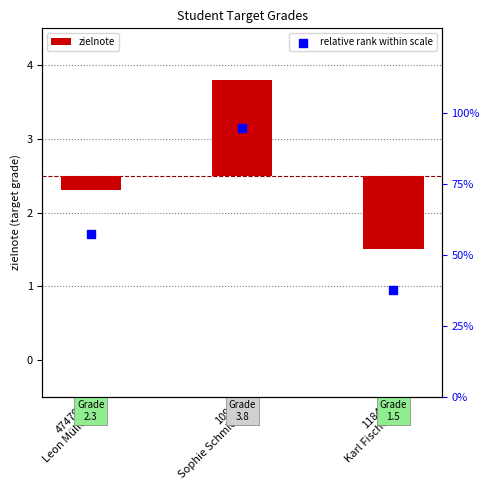

Which series contains the lowest Y value?

zielnote